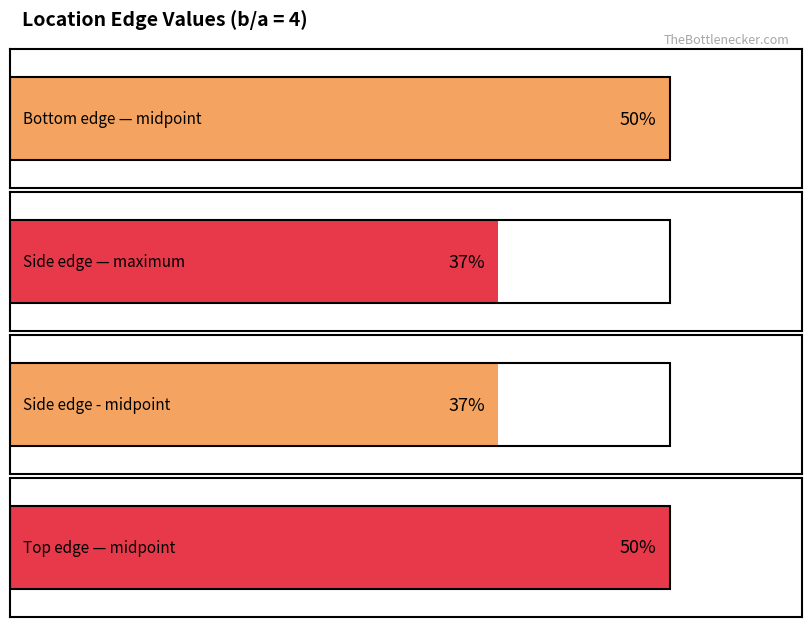

Is the value of Top edge — midpoint at 3 greater than the value of Side edge — maximum at 3?

Yes